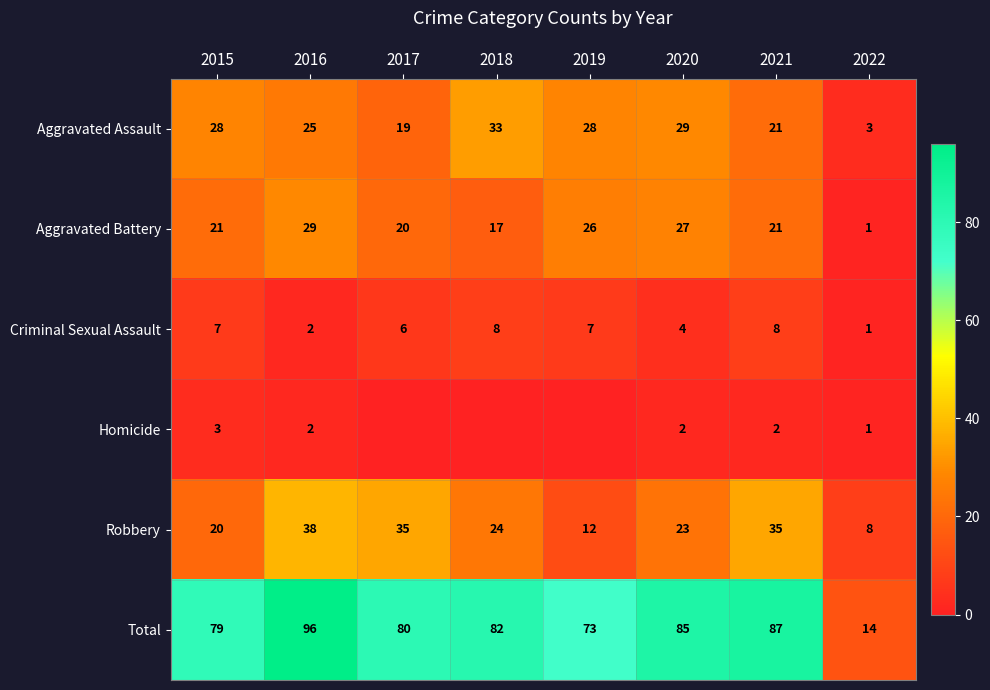

Between 2015 and 2021, which series saw the biggest shift?

Robbery